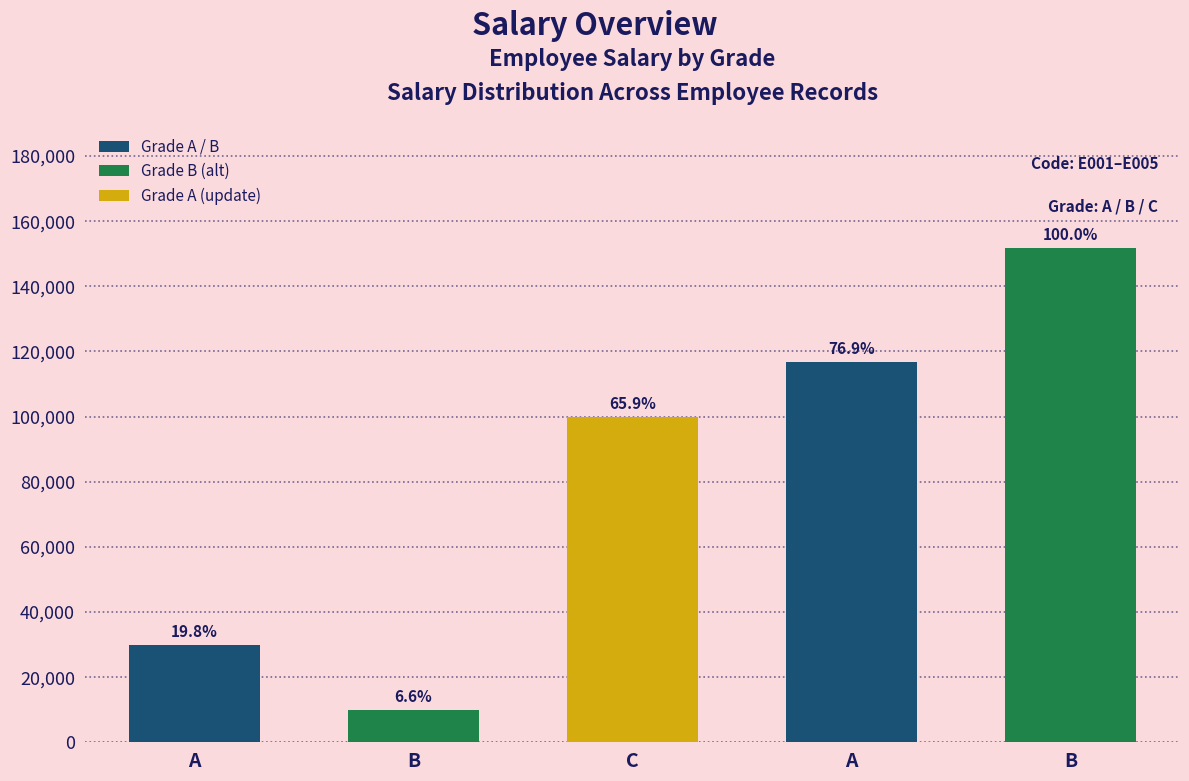

List the labels in order of value, largest first.

B, A, C, A, B